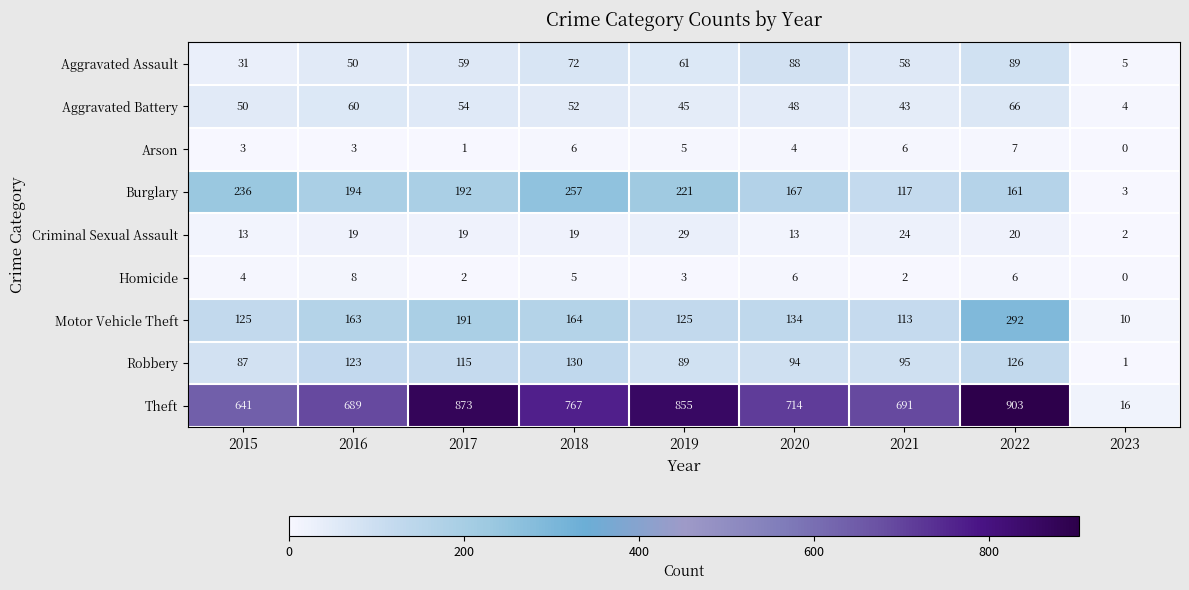

Rank the series at 2018 from highest to lowest value.

Theft, Burglary, Motor Vehicle Theft, Robbery, Aggravated Assault, Aggravated Battery, Criminal Sexual Assault, Arson, Homicide